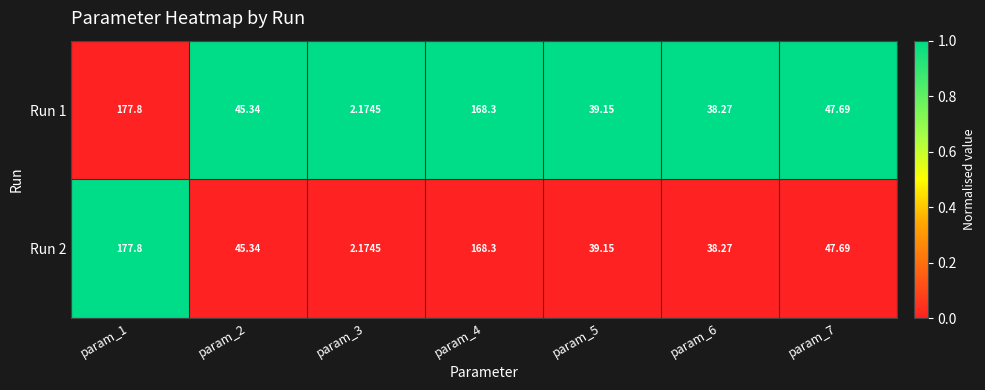

Is the value of Run 2 at param_3 greater than the value of Run 1 at param_7?

No